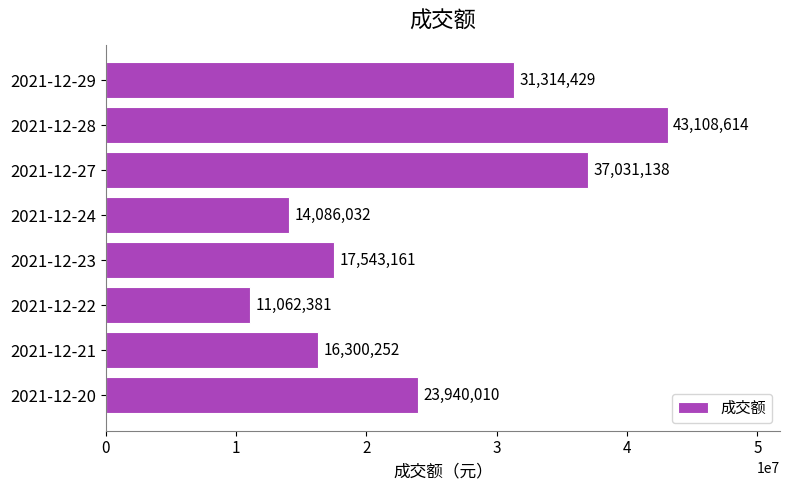

What is the sum of the values at 2021-12-23 and 2021-12-22?

28605542